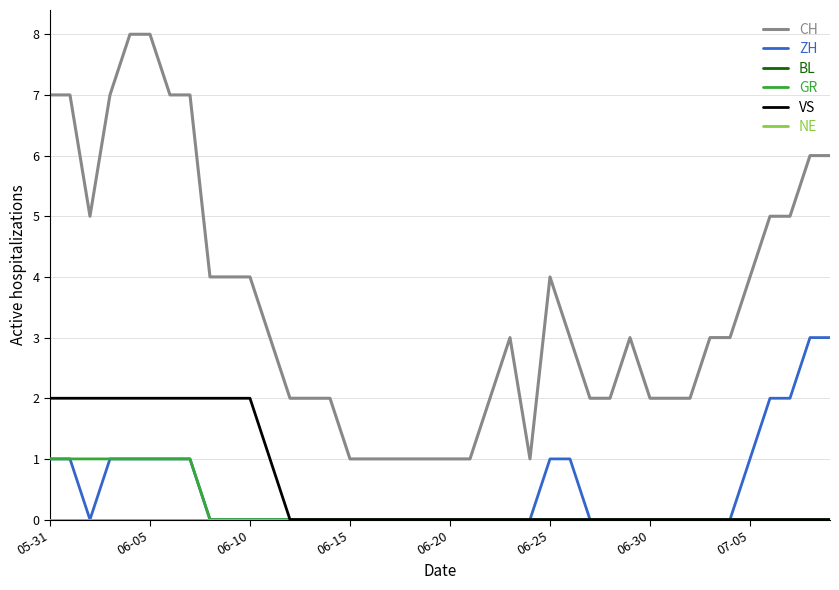

Is this an area chart (filled region under the line)?

No